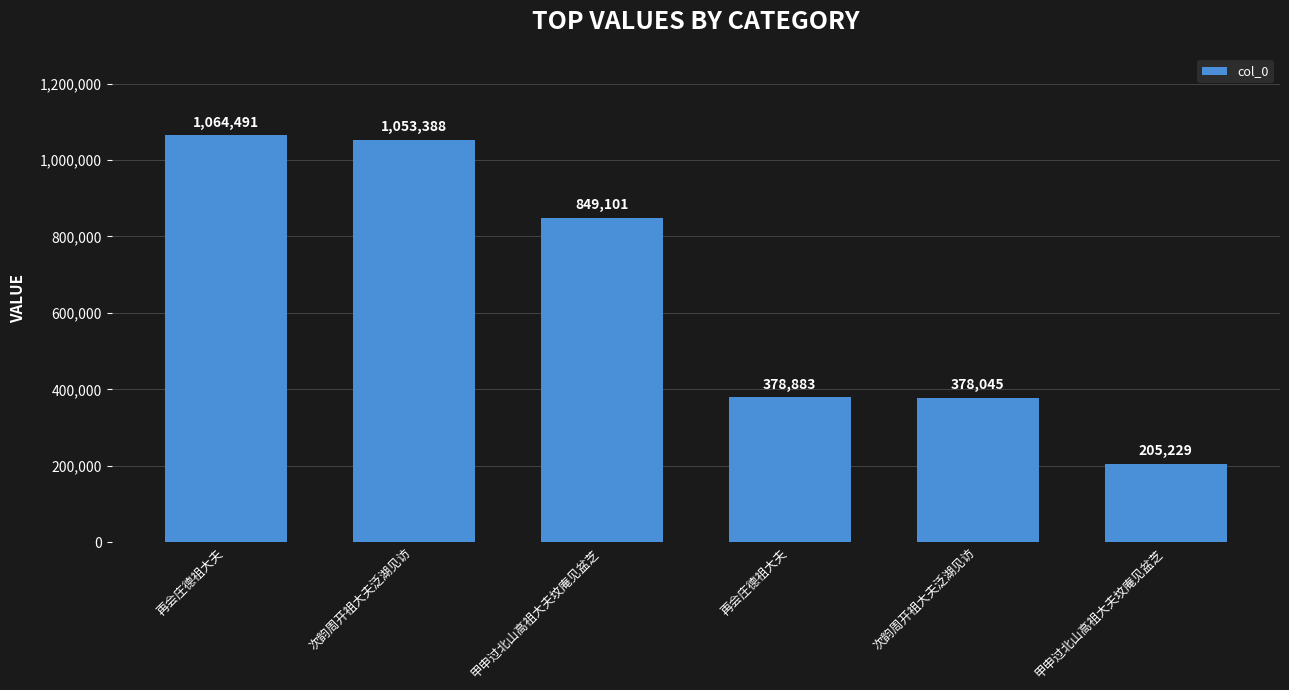

What is the ratio of the value at 甲申过北山高祖大夫坟庵见盆芝 to the value at 再会庄德祖大夫?

0.5